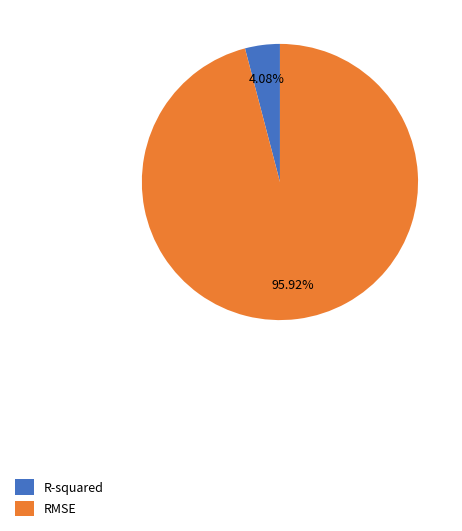

The R-squared slice represents 15% of the pie. True or false?

False